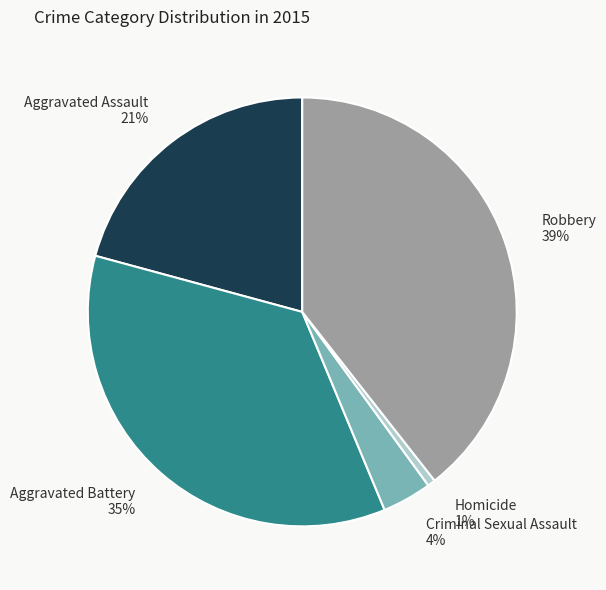

Between Homicide 1% and Criminal Sexual Assault 4%, which is larger?

Criminal Sexual Assault 4%